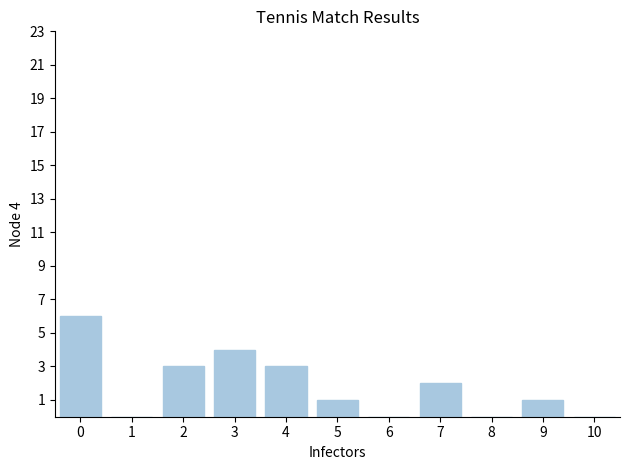

What is the change in value from 4 to 10?

-3